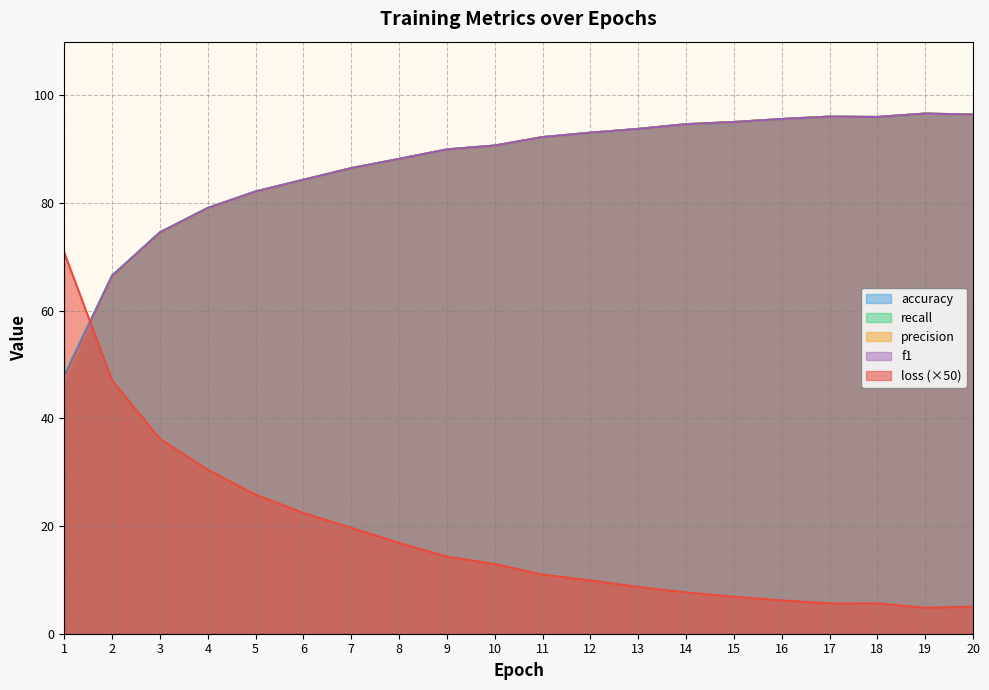

Does the chart display data point markers on the line(s)?

No